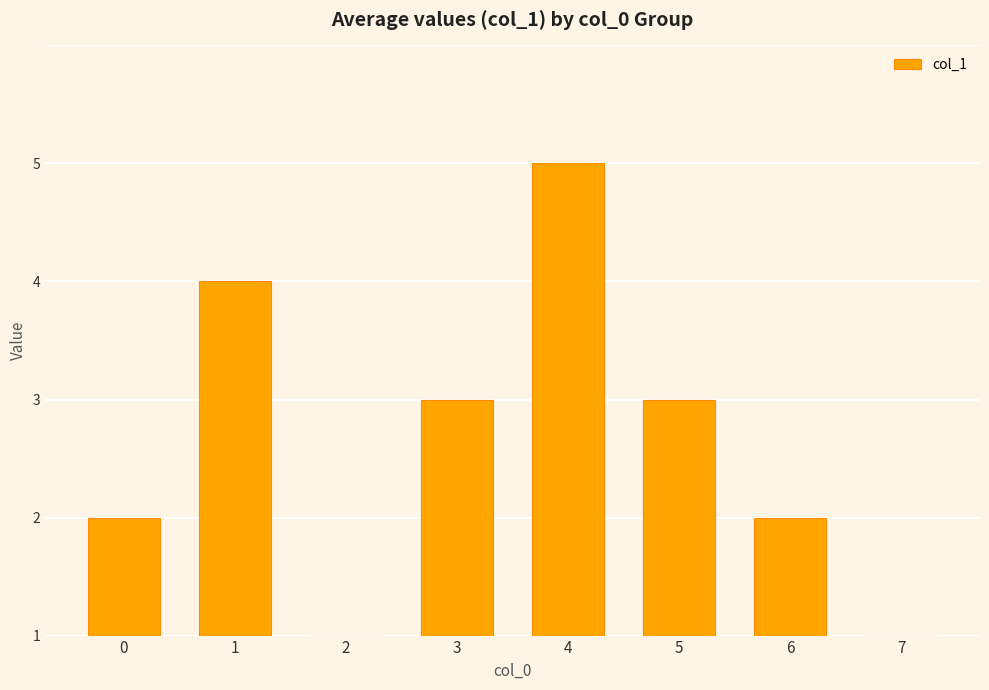

What is the sum of the values at 4 and 6?

5